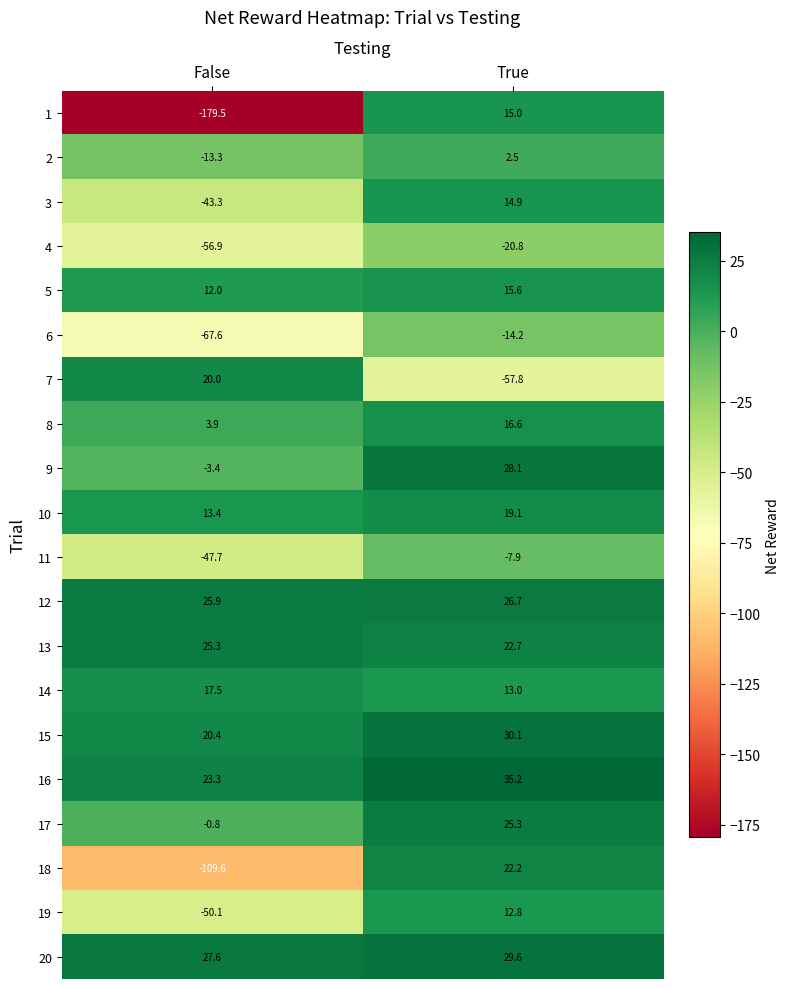

What is the sum of all 10 values?

32.5